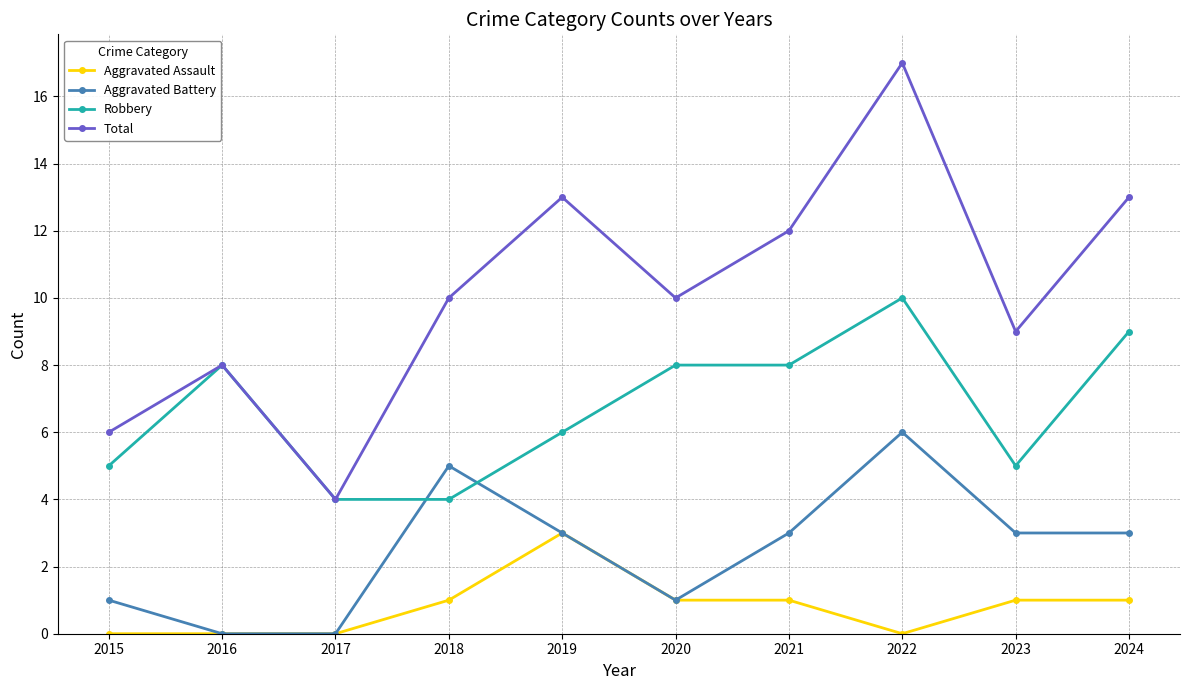

What is the spread (max minus min) of values at 2015?

6